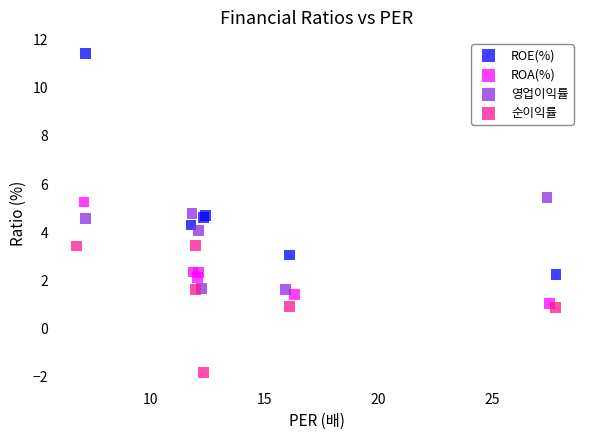

Which series contains the highest Y value?

ROE(%)